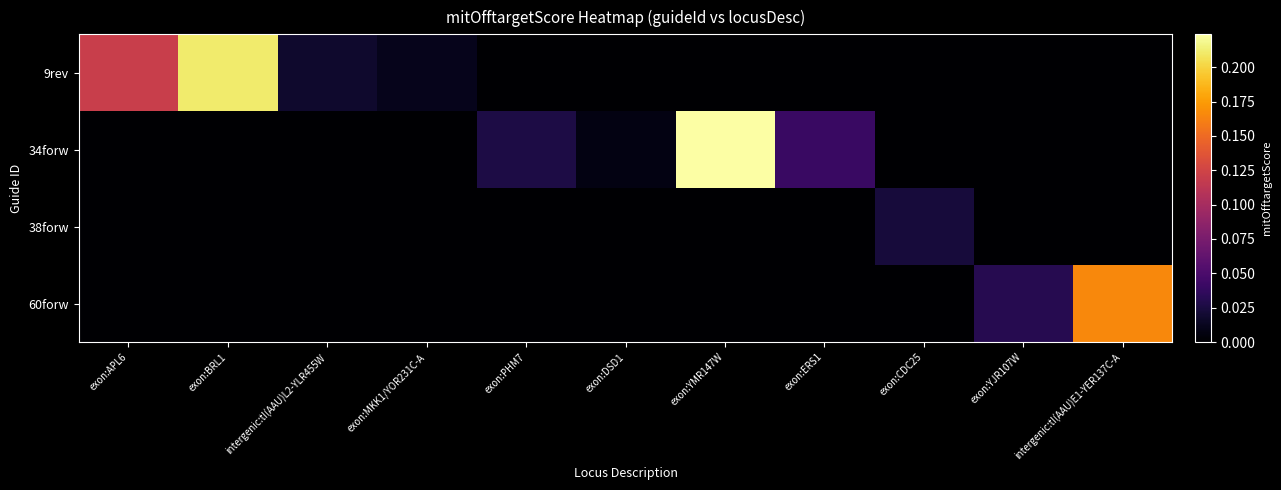

Reading left to right, what are all the values shown in this chart?

9rev: exon:APL6=0.1	exon:BRL1=0.2	intergenic:tI(AAU)L2-YLR455W=0.0	exon:MKK1/YOR231C-A=0.0	exon:PHM7=0.0	exon:DSD1=0.0	exon:YMR147W=0.0	exon:ERS1=0.0	exon:CDC25=0.0	exon:YJR107W=0.0	intergenic:tI(AAU)E1-YER137C-A=0.0
34forw: exon:APL6=0.0	exon:BRL1=0.0	intergenic:tI(AAU)L2-YLR455W=0.0	exon:MKK1/YOR231C-A=0.0	exon:PHM7=0.0	exon:DSD1=0.0	exon:YMR147W=0.2	exon:ERS1=0.0	exon:CDC25=0.0	exon:YJR107W=0.0	intergenic:tI(AAU)E1-YER137C-A=0.0
38forw: exon:APL6=0.0	exon:BRL1=0.0	intergenic:tI(AAU)L2-YLR455W=0.0	exon:MKK1/YOR231C-A=0.0	exon:PHM7=0.0	exon:DSD1=0.0	exon:YMR147W=0.0	exon:ERS1=0.0	exon:CDC25=0.0	exon:YJR107W=0.0	intergenic:tI(AAU)E1-YER137C-A=0.0
60forw: exon:APL6=0.0	exon:BRL1=0.0	intergenic:tI(AAU)L2-YLR455W=0.0	exon:MKK1/YOR231C-A=0.0	exon:PHM7=0.0	exon:DSD1=0.0	exon:YMR147W=0.0	exon:ERS1=0.0	exon:CDC25=0.0	exon:YJR107W=0.0	intergenic:tI(AAU)E1-YER137C-A=0.2